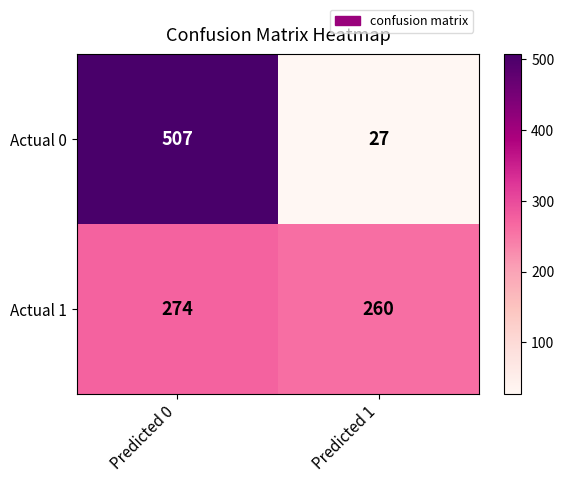

What is the total value across all series at Predicted 1?

287